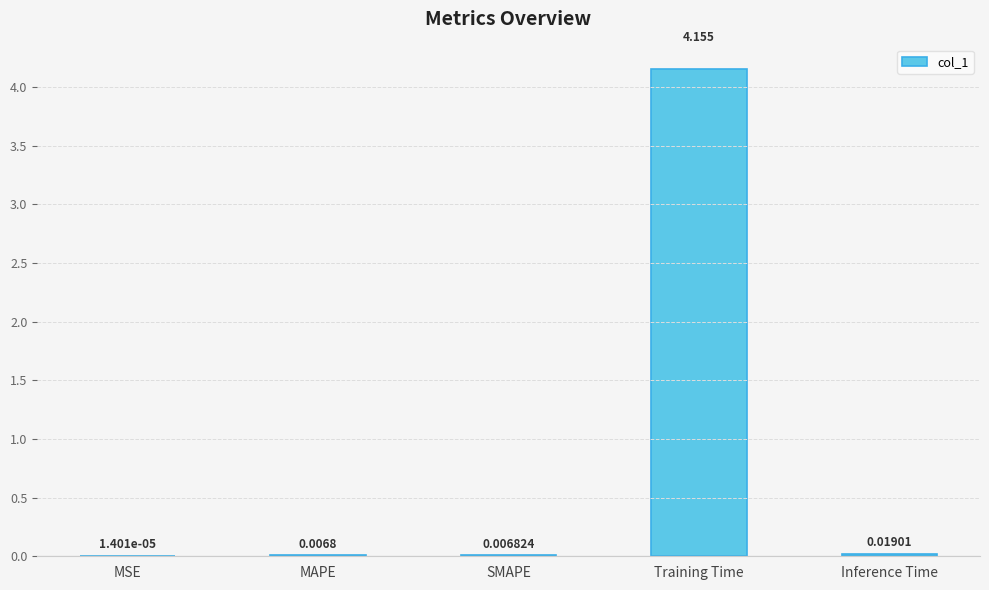

Between MSE and SMAPE, which is larger?

SMAPE